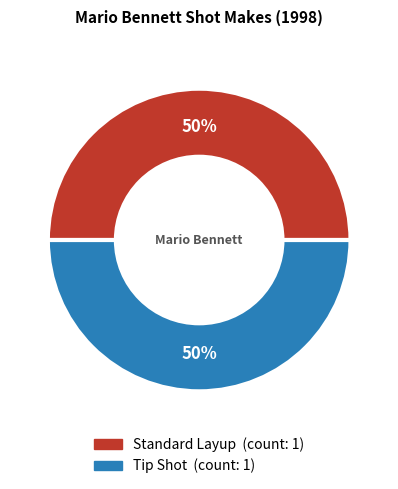

What is the ratio of the value at Tip Shot to the value at Standard Layup?

1.0